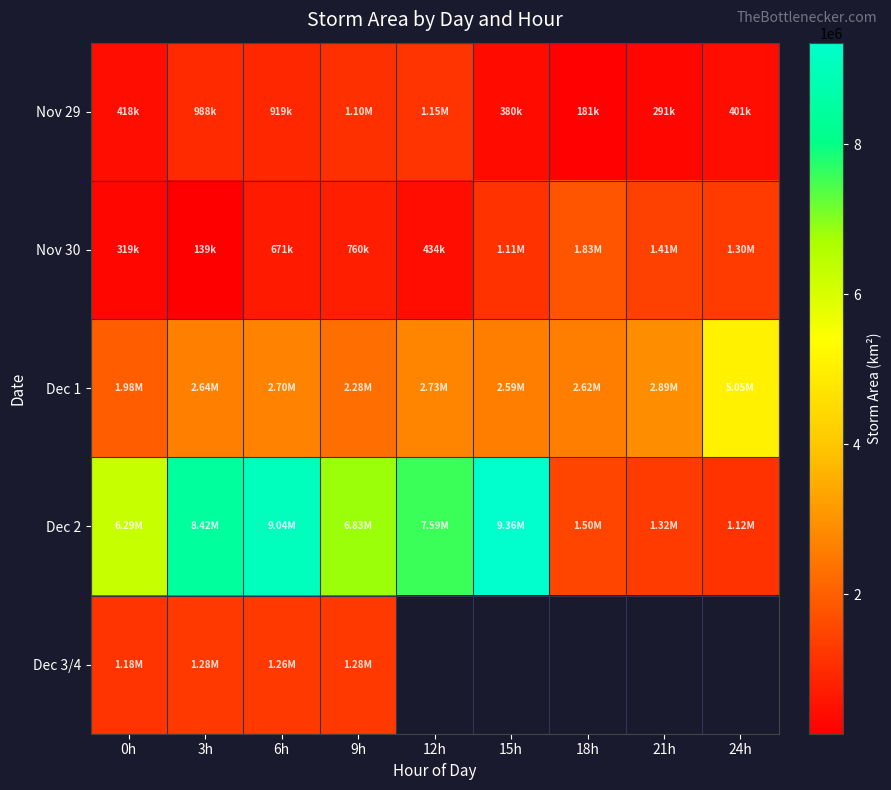

What is the maximum value shown in the chart?

9356875.0